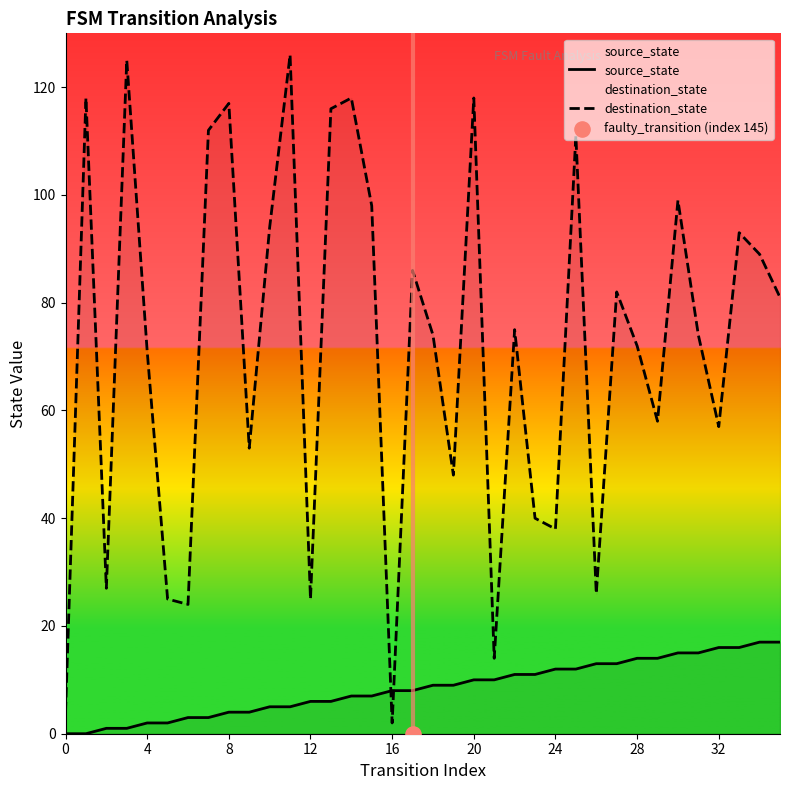

At how many categories does at least one series exceed 69?

22